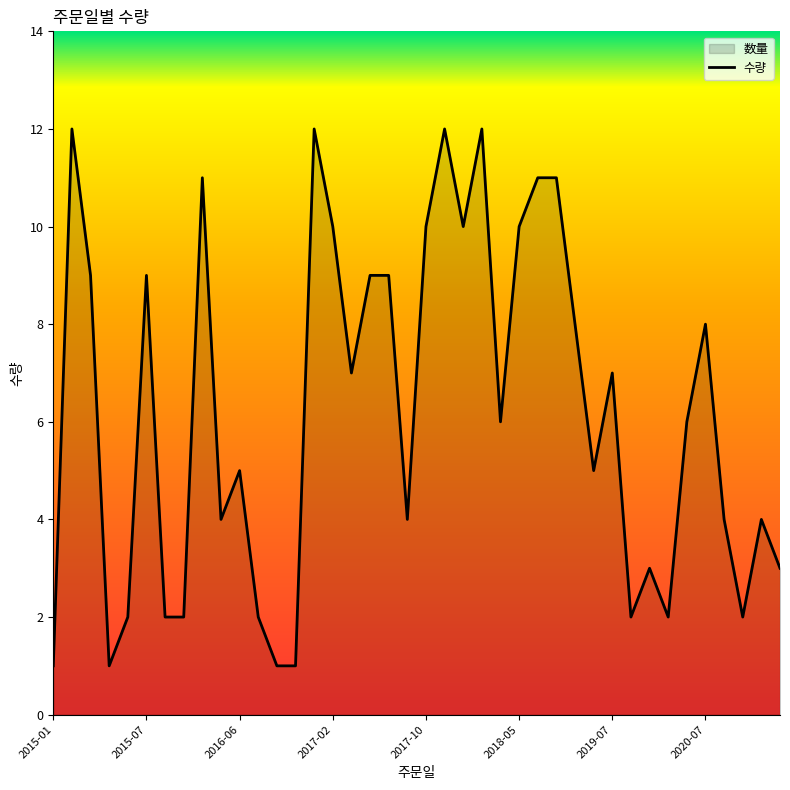

How many points are higher than both their immediate neighbors (excluding endpoints)?

11